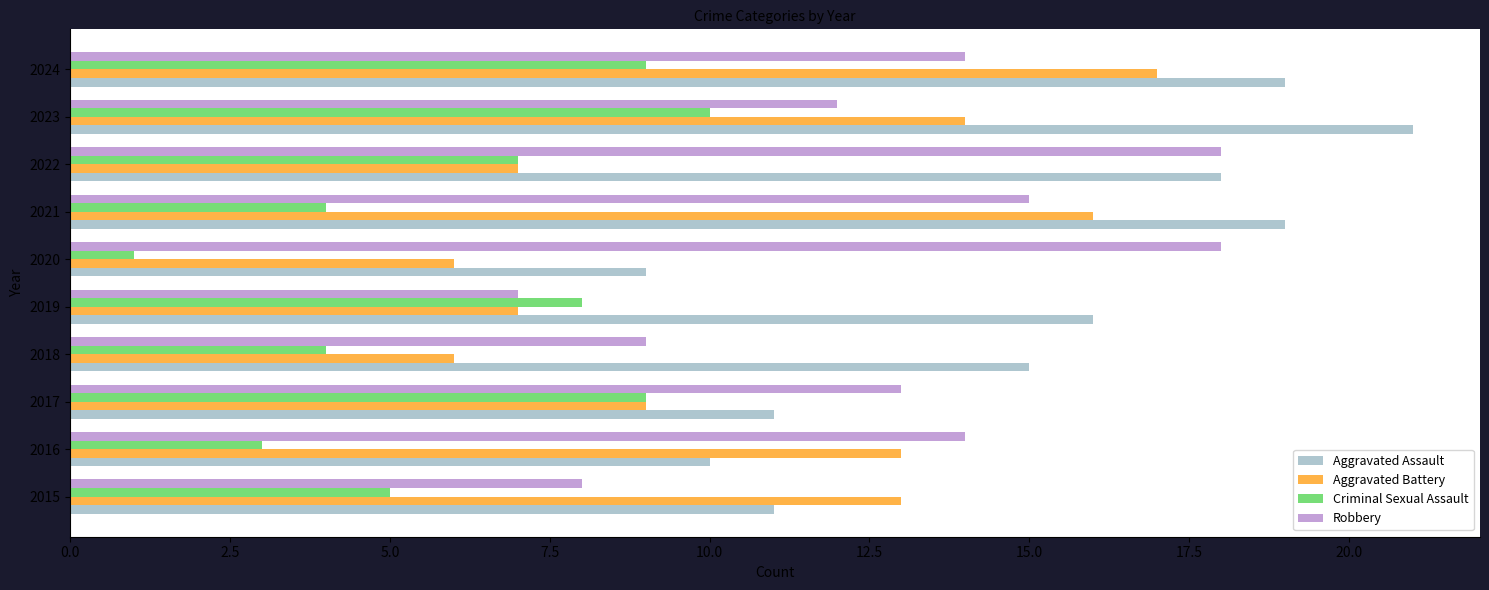

What is the average value of the Aggravated Assault series?

15